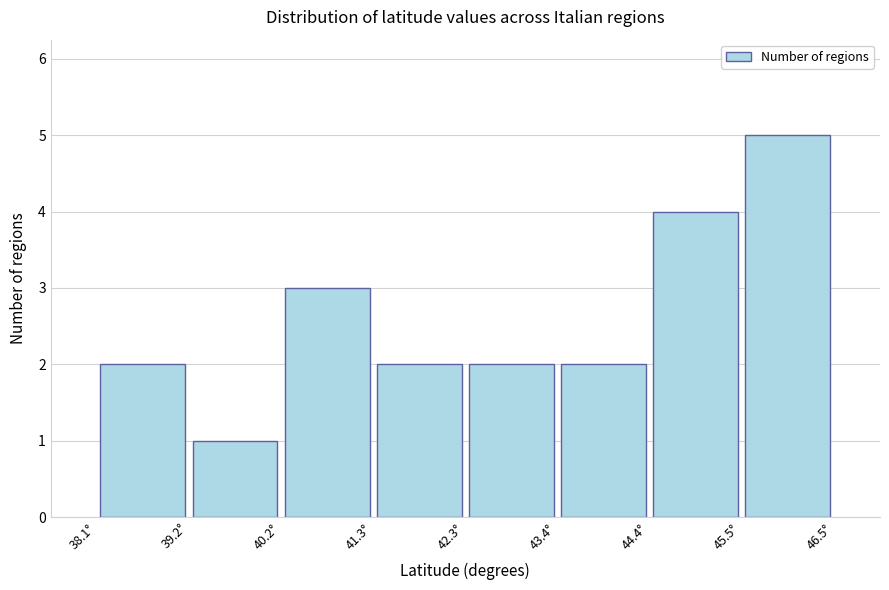

Reading left to right, transcribe this chart: for each bar, give the range it covers on the x-axis and its height. Neither the bar edges nor the heights are printed on the chart, so give them approximately, as read against the axes.

38.2 to 39.2: 2
39.2 to 40.2: 1
40.2 to 41.2: 3
41.2 to 42.4: 2
42.4 to 43.4: 2
43.4 to 44.4: 2
44.4 to 45.4: 4
45.4 to 46.4: 5